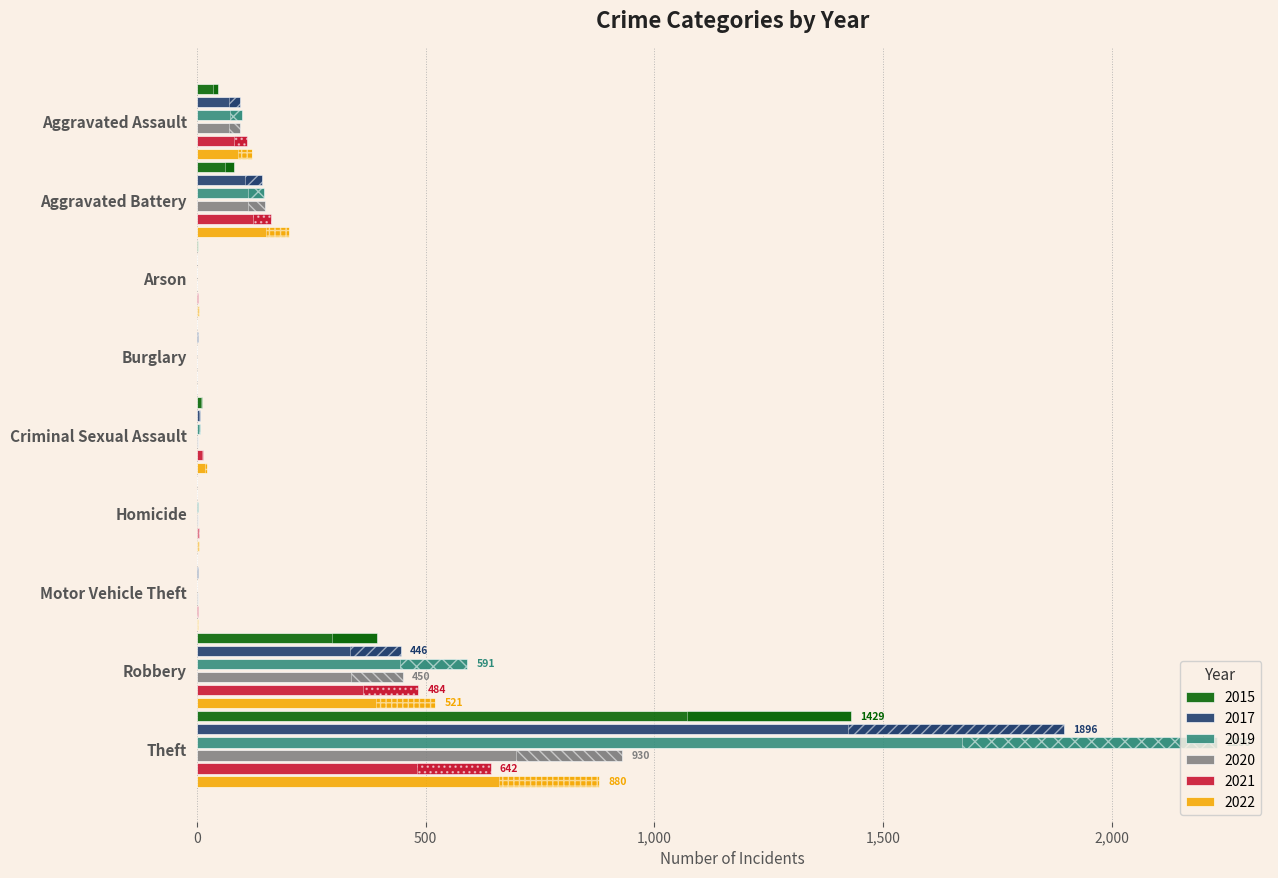

What is the maximum value shown in the chart?

2230